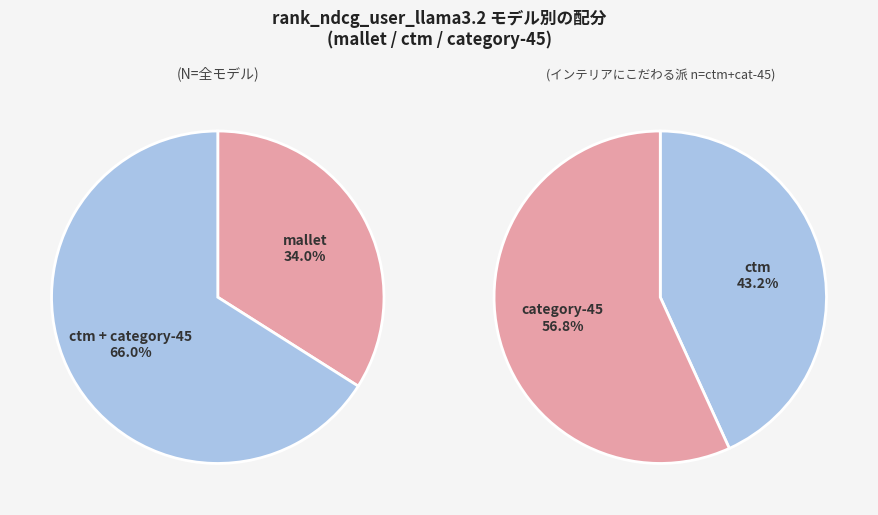

True or false: ctm accounts for 29% of the total.

True